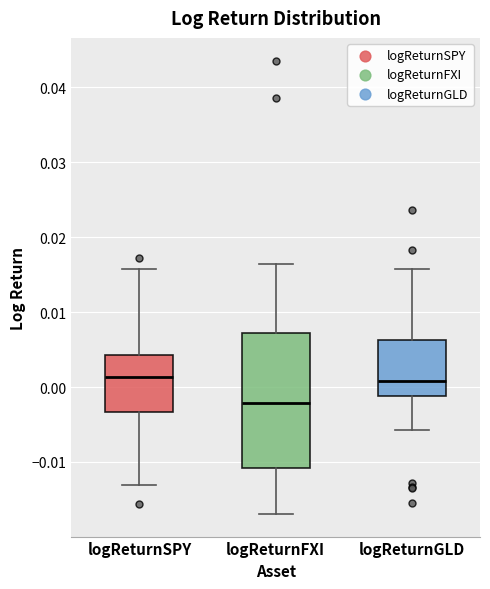

Where is the lower edge of the box for logReturnGLD on the y-axis? The values are not printed on the chart, so give them approximately, as read against the axis.

-0.001